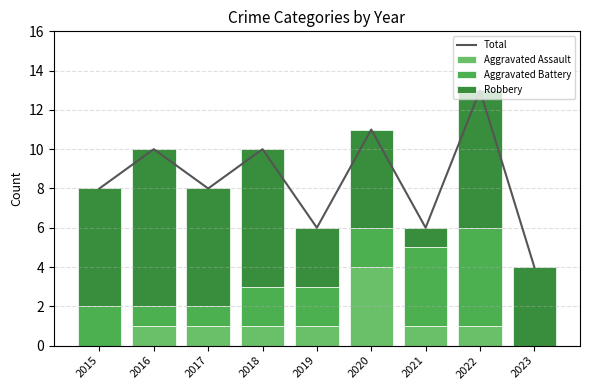

How many Total values are between 6 and 10?

6